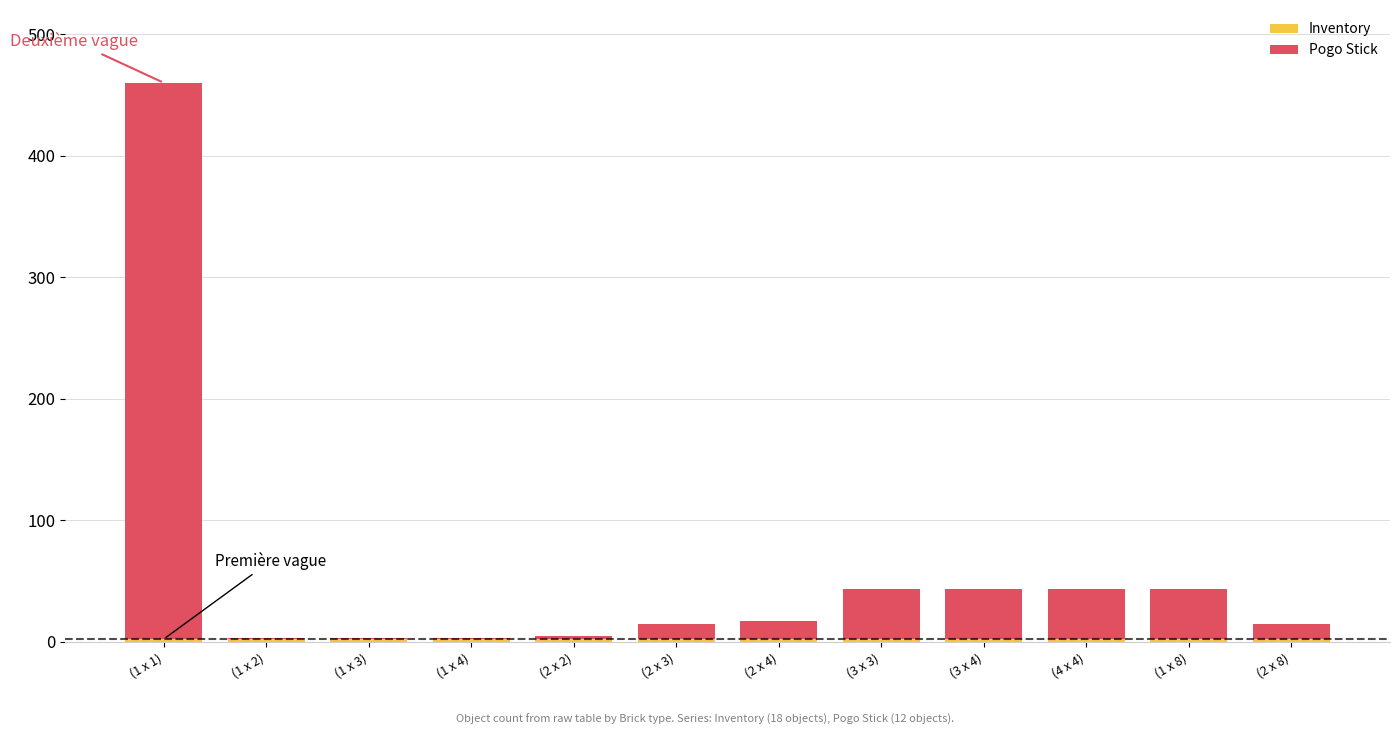

Count the number of data series in this chart.

2